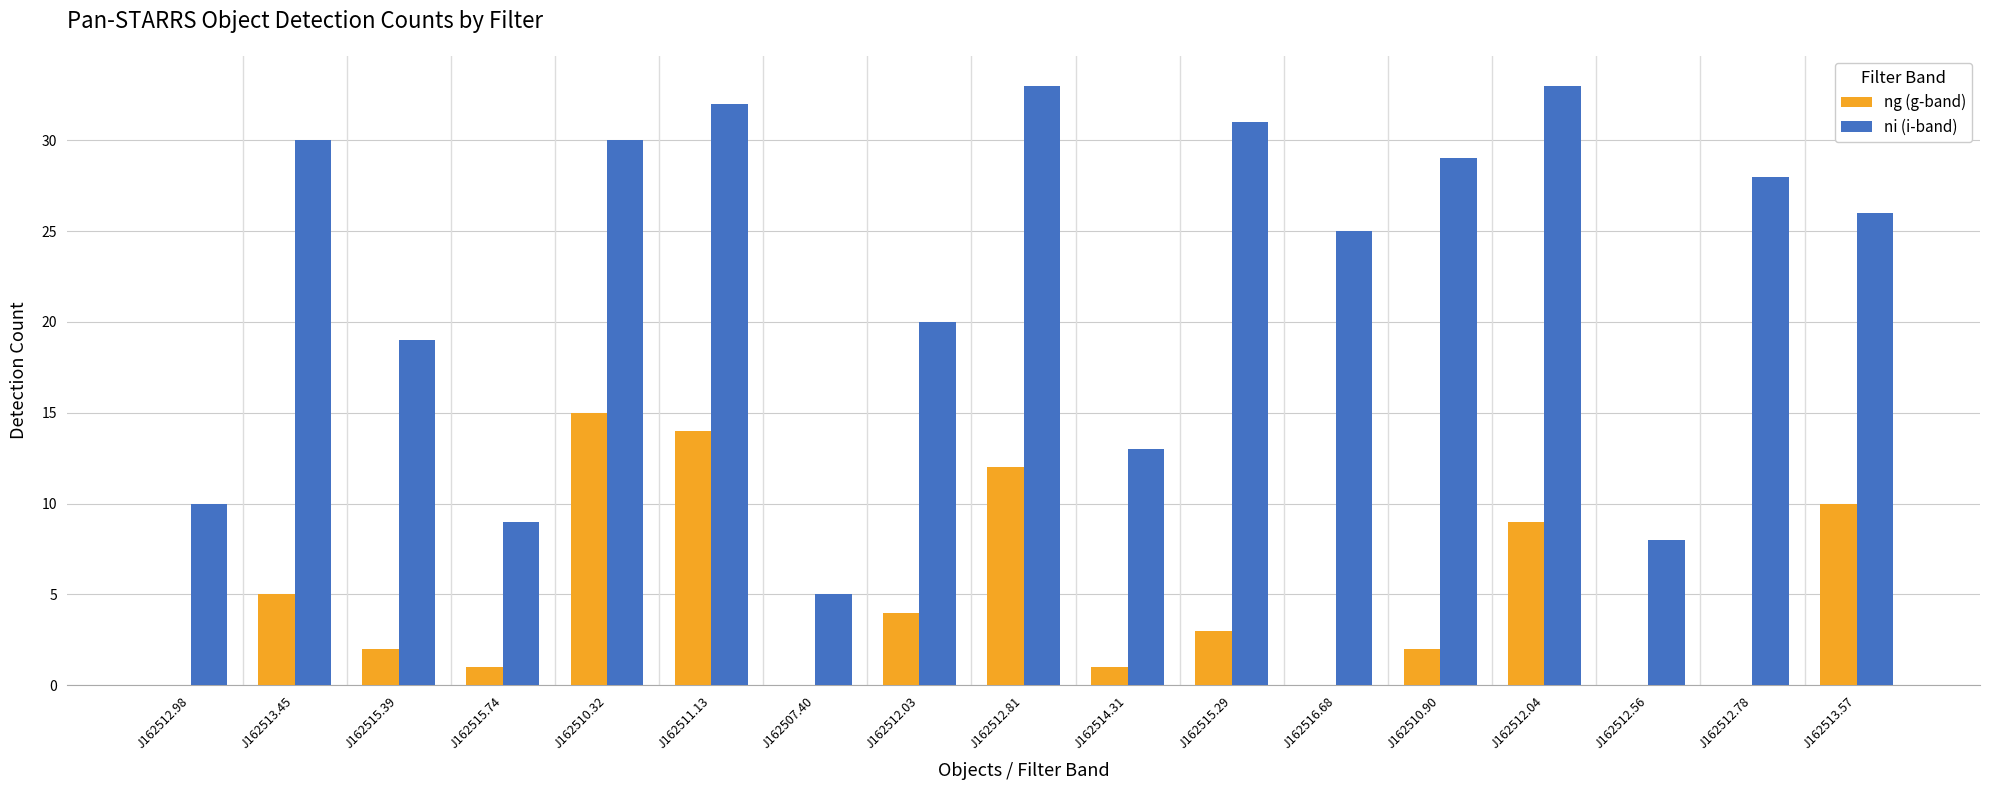

What is the sum of the ng (g-band) values at J162512.04 and J162514.31?

10